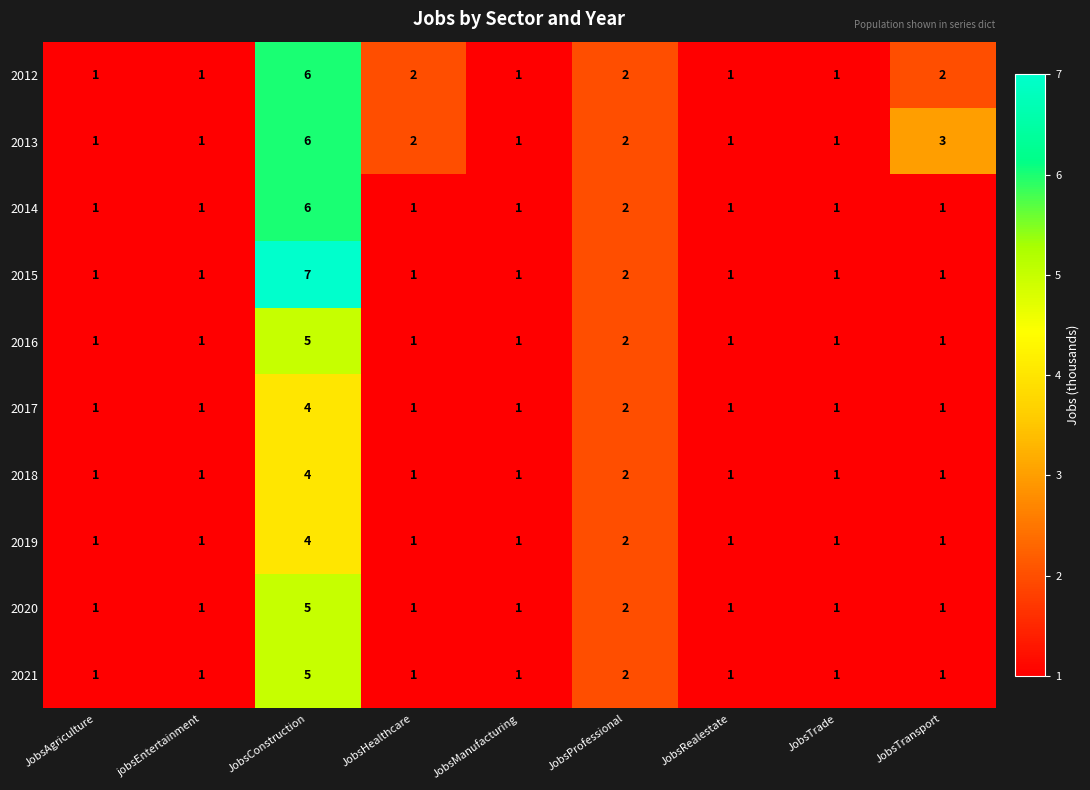

What is the greatest value displayed?

7